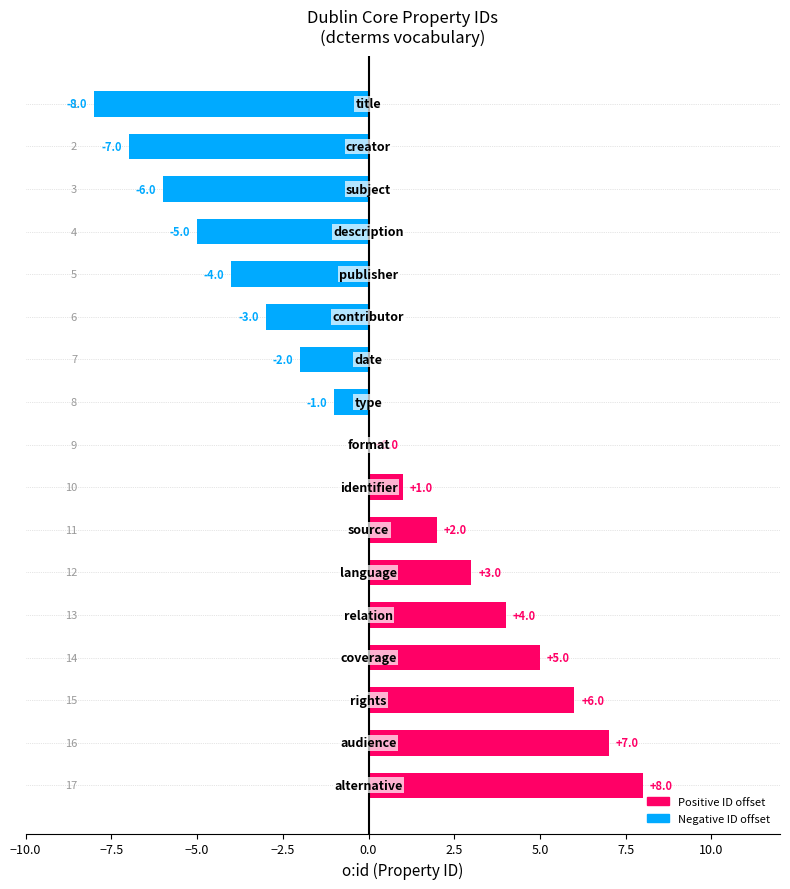

What is the greatest value displayed?

8